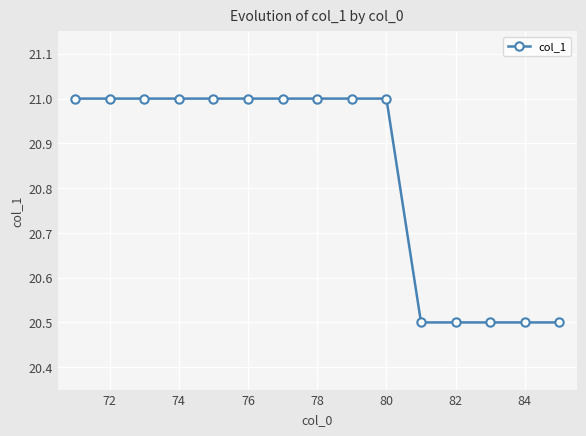

What is the average value?

20.8